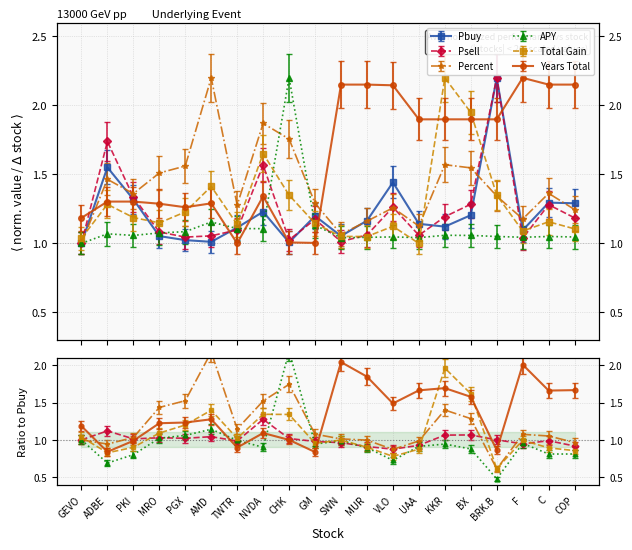

At how many categories does at least one series exceed 1?

20